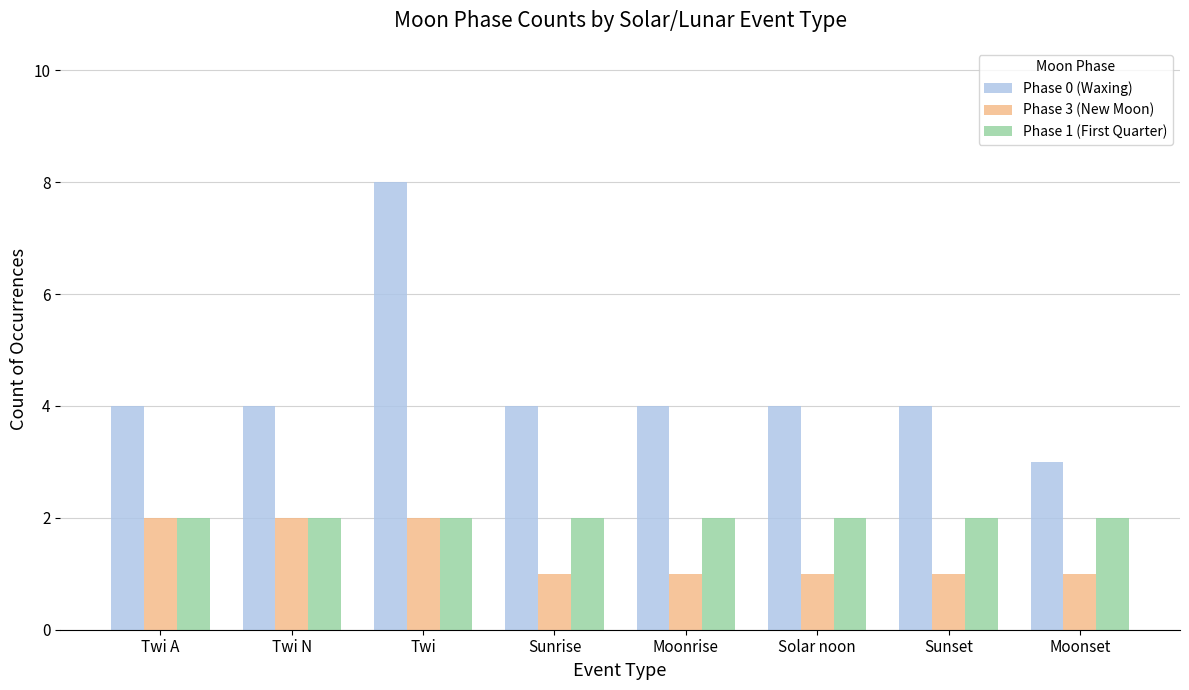

List the series in order of their overall mean, highest first.

Phase 0 (Waxing), Phase 1 (First Quarter), Phase 3 (New Moon)